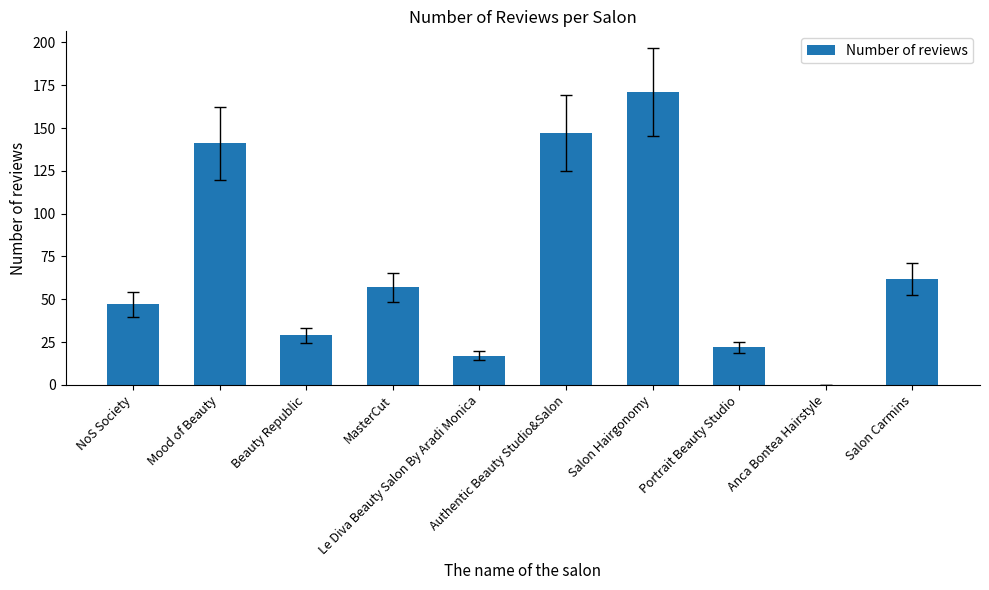

What is the sum of all values?

693